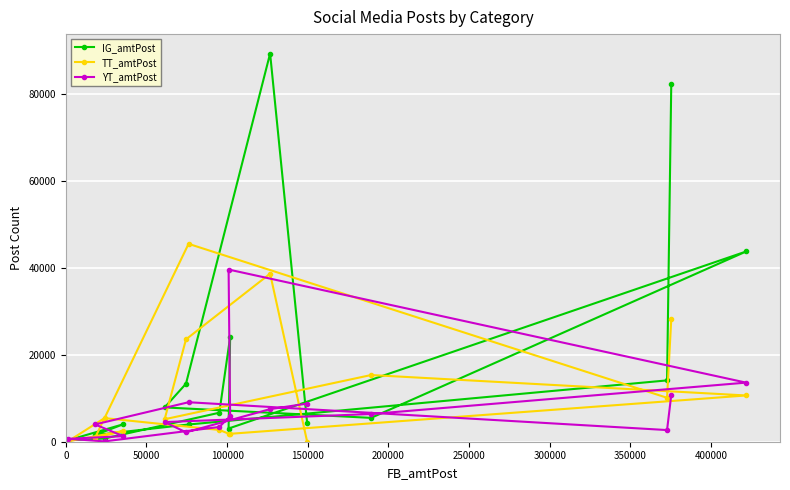

Which series has the largest range (max minus min)?

IG_amtPost